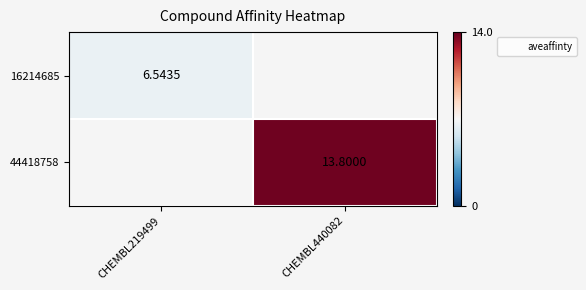

What is the maximum value shown in the chart?

13.8